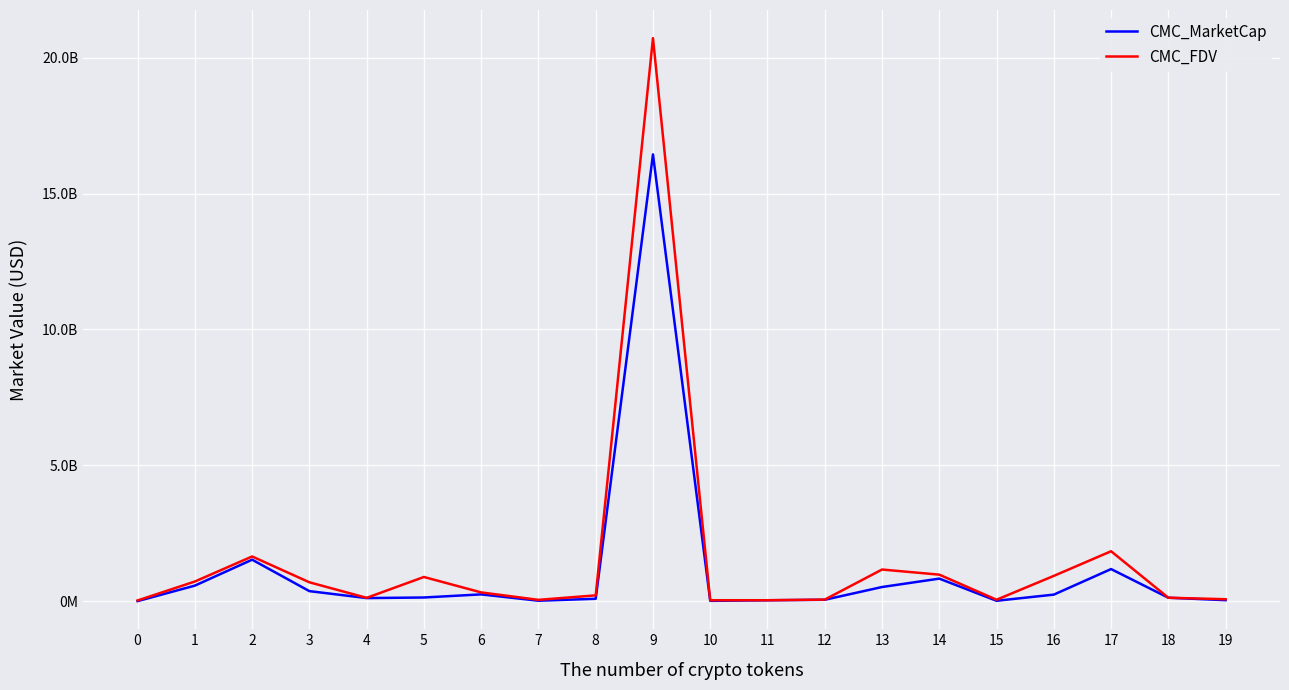

Does the chart have visible grid lines?

Yes